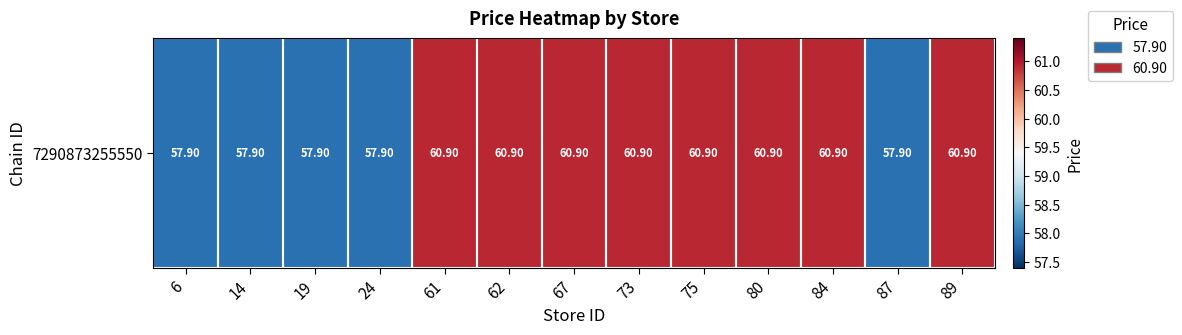

What is the difference between the maximum and second lowest values?

3.0